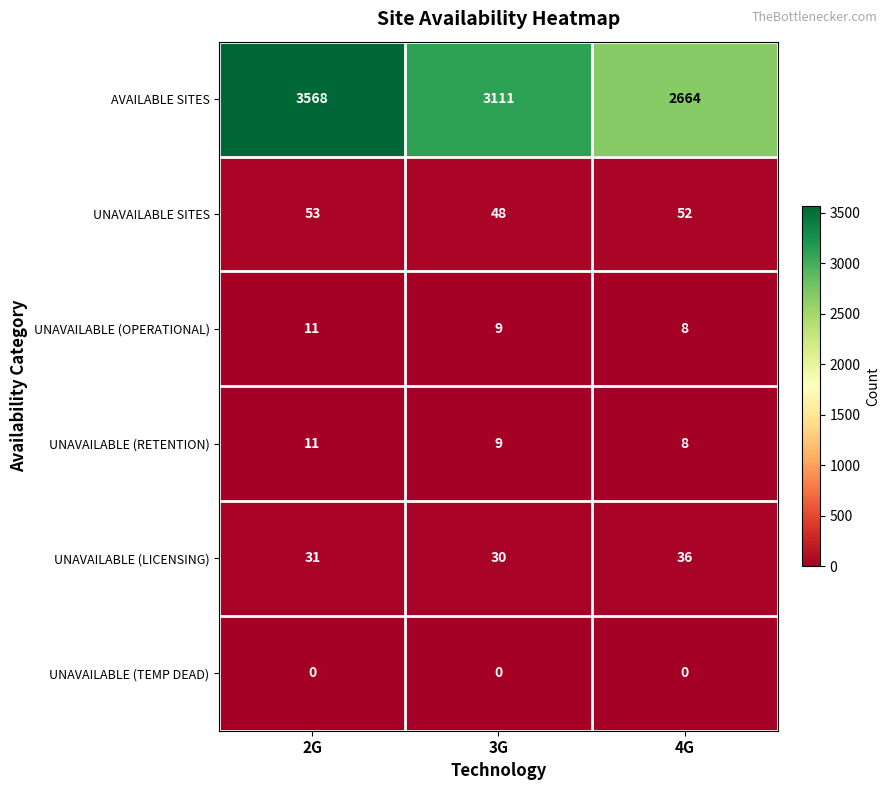

What is the difference between the maximum and minimum values in the UNAVAILABLE (LICENSING) series?

6